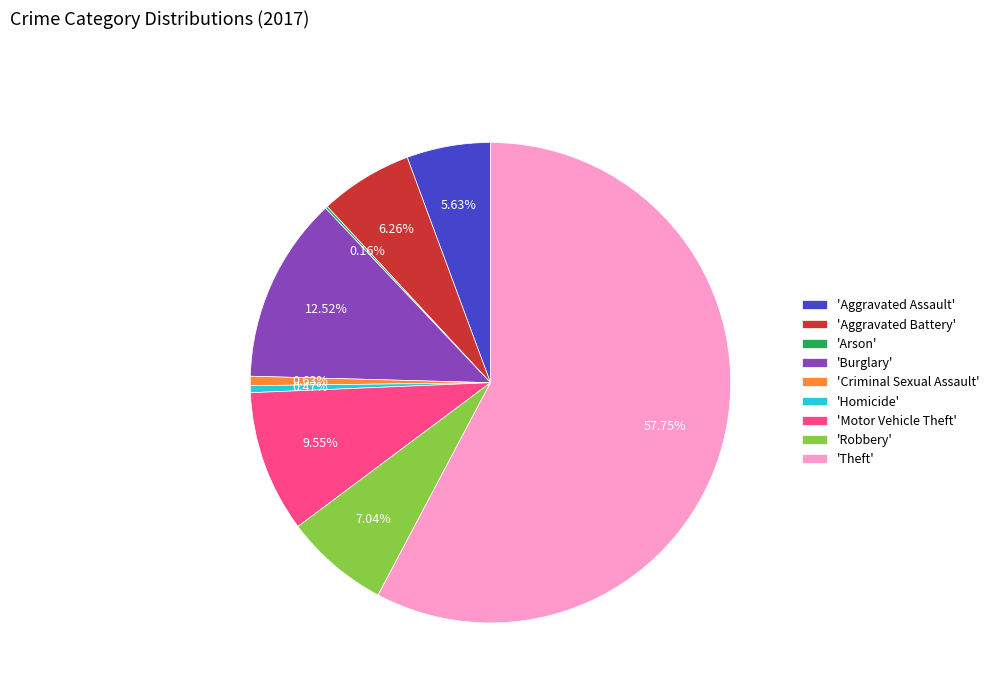

Combined, do 'Criminal Sexual Assault' and 'Aggravated Assault' account for over 50%?

No